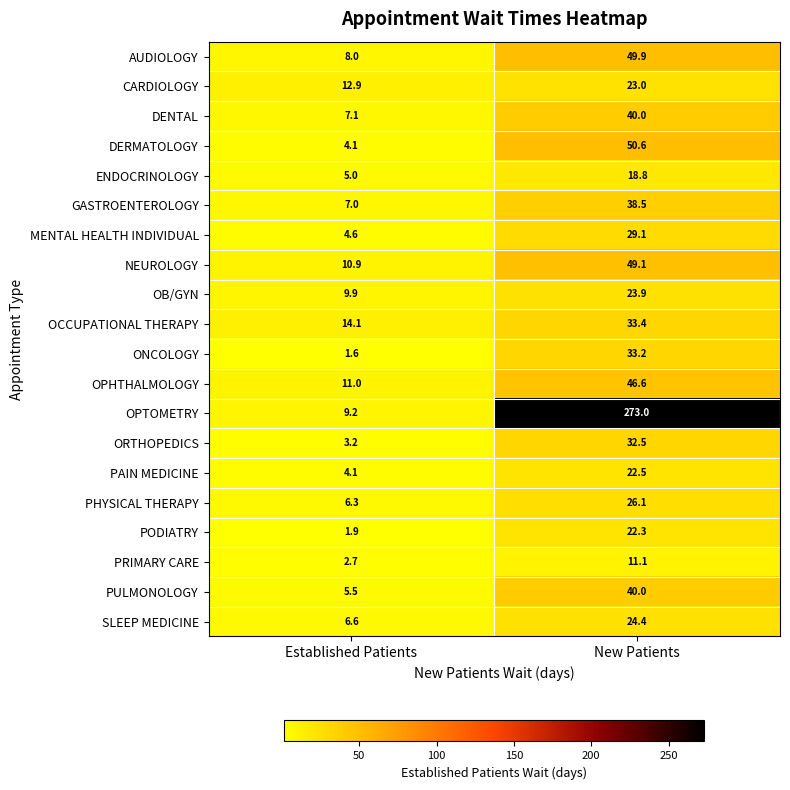

List the labels in order of PULMONOLOGY value, largest first.

New Patients, Established Patients